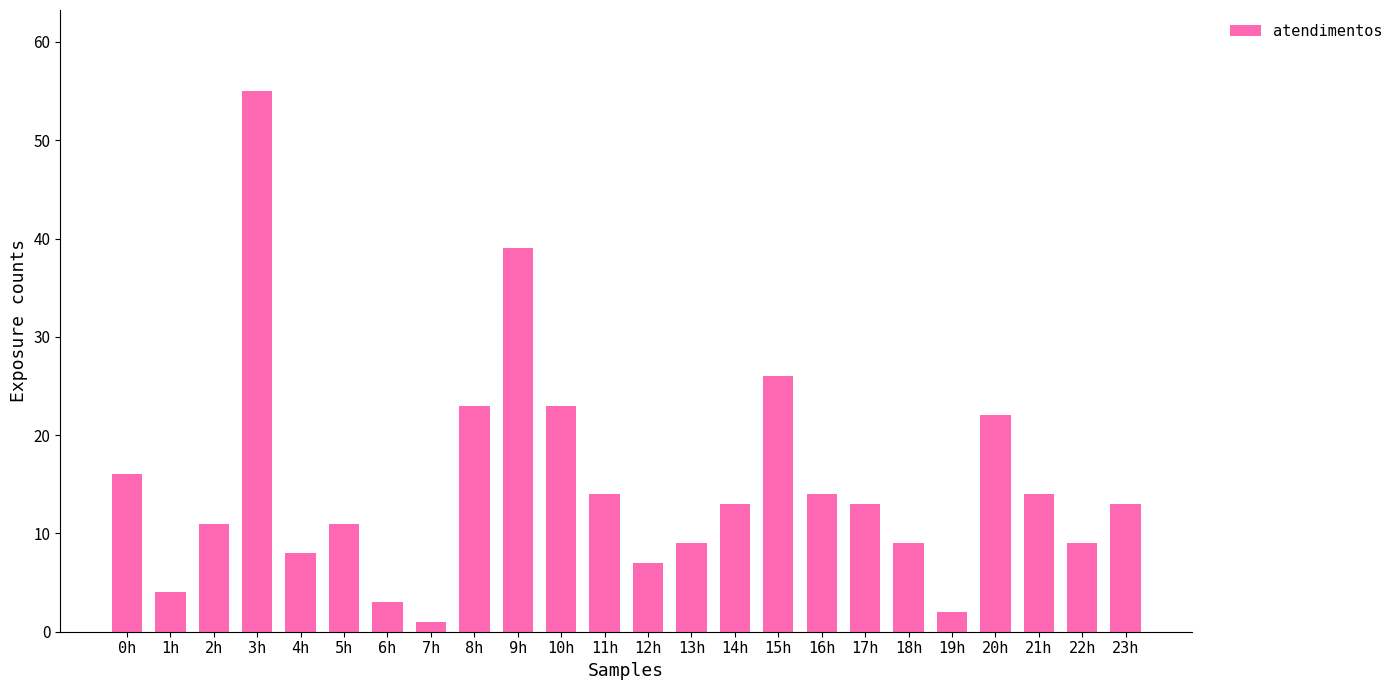

What is the difference between the values at 19h and 20h?

20